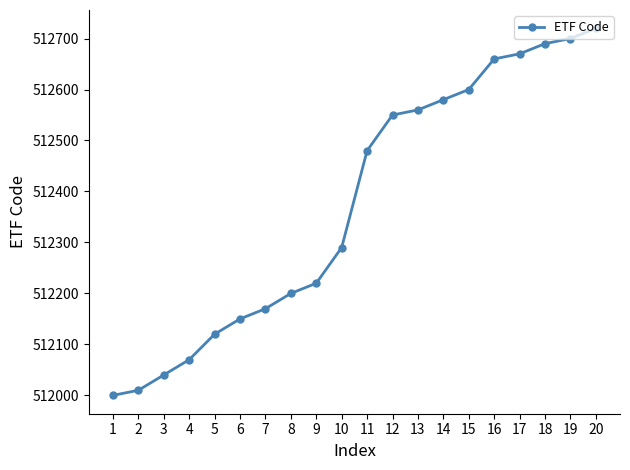

What is the minimum value shown in the chart?

512000